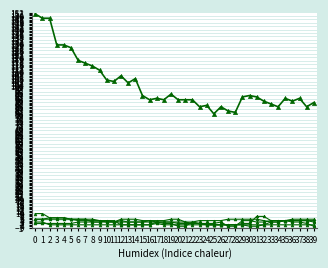

How many lines are shown in the chart?

6